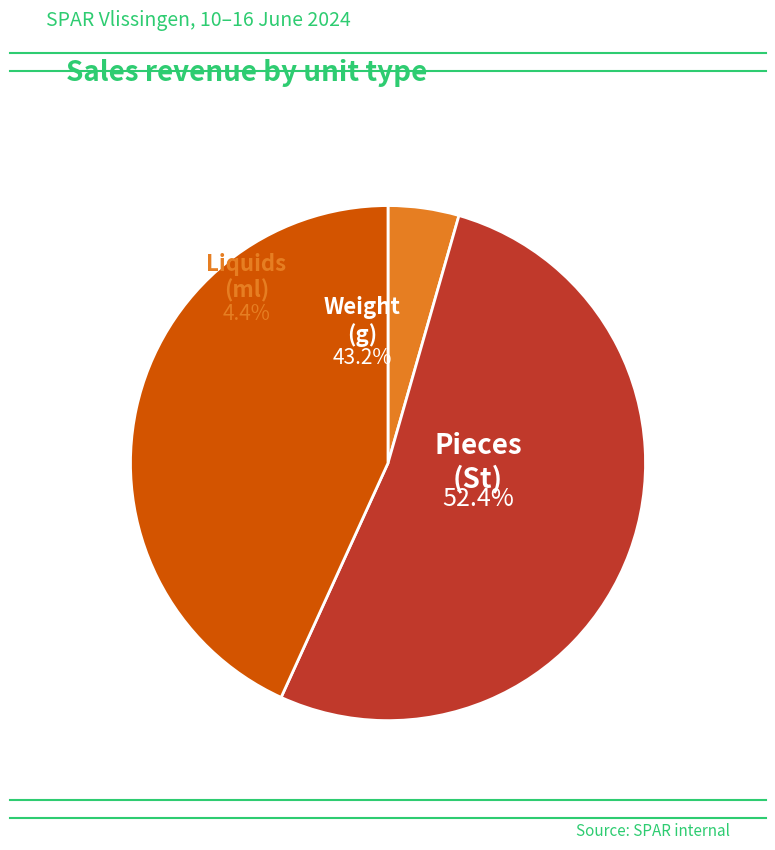

To the nearest percent, what is the average slice percentage?

33%